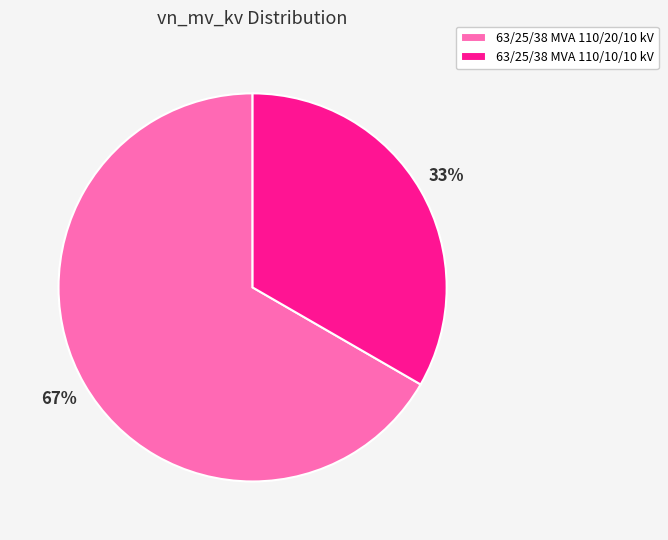

Rank the categories by value from highest to lowest.

63/25/38 MVA 110/20/10 kV, 63/25/38 MVA 110/10/10 kV